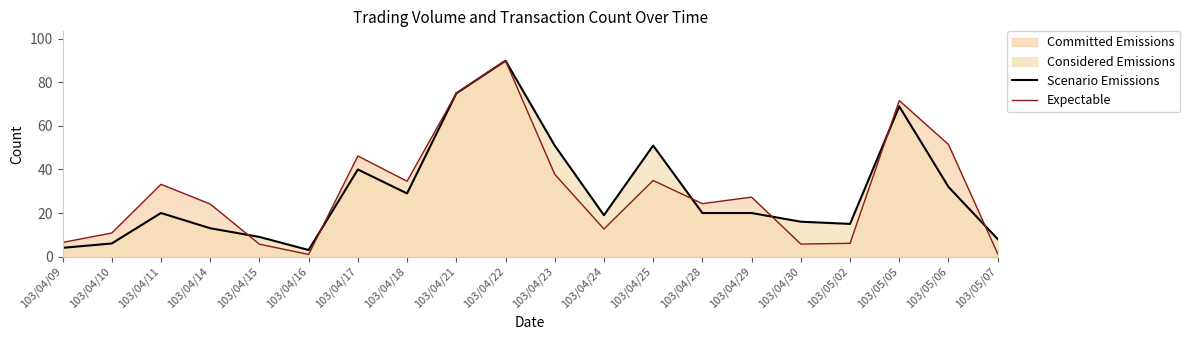

How many lines are shown in the chart?

2